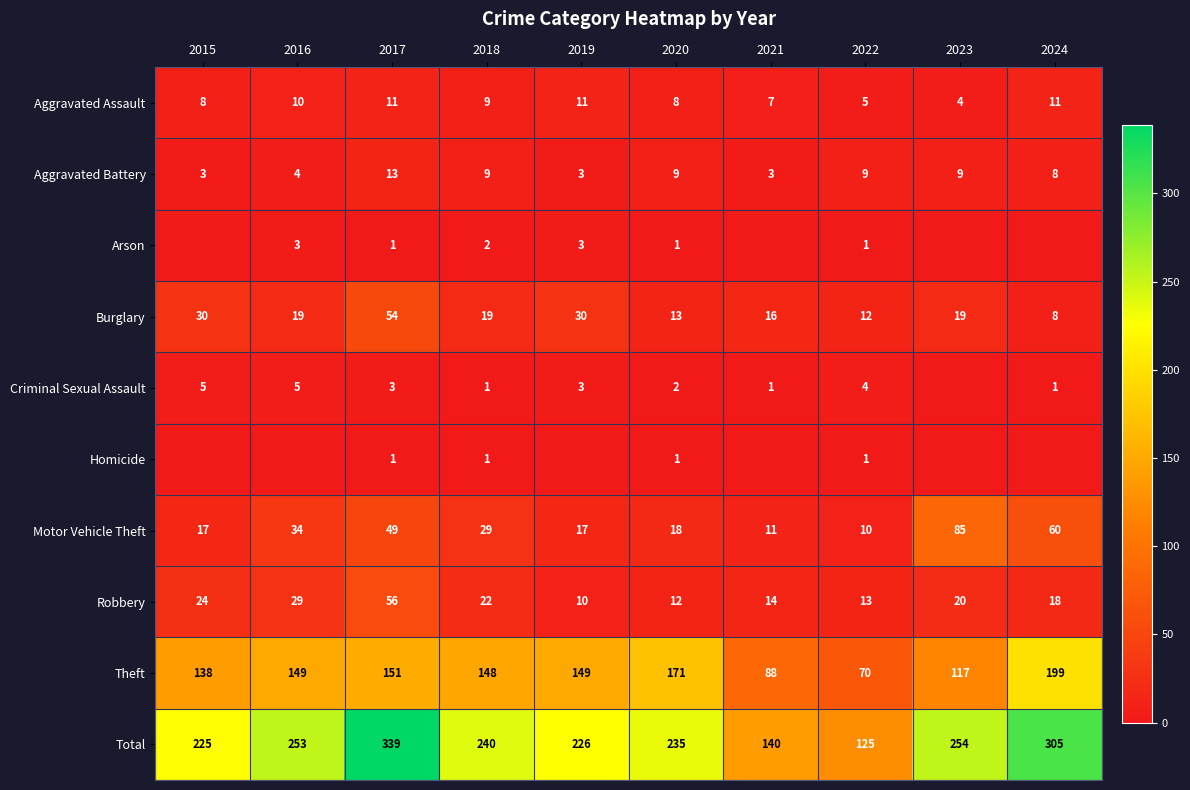

What is the difference between the highest and lowest values at 2018?

239